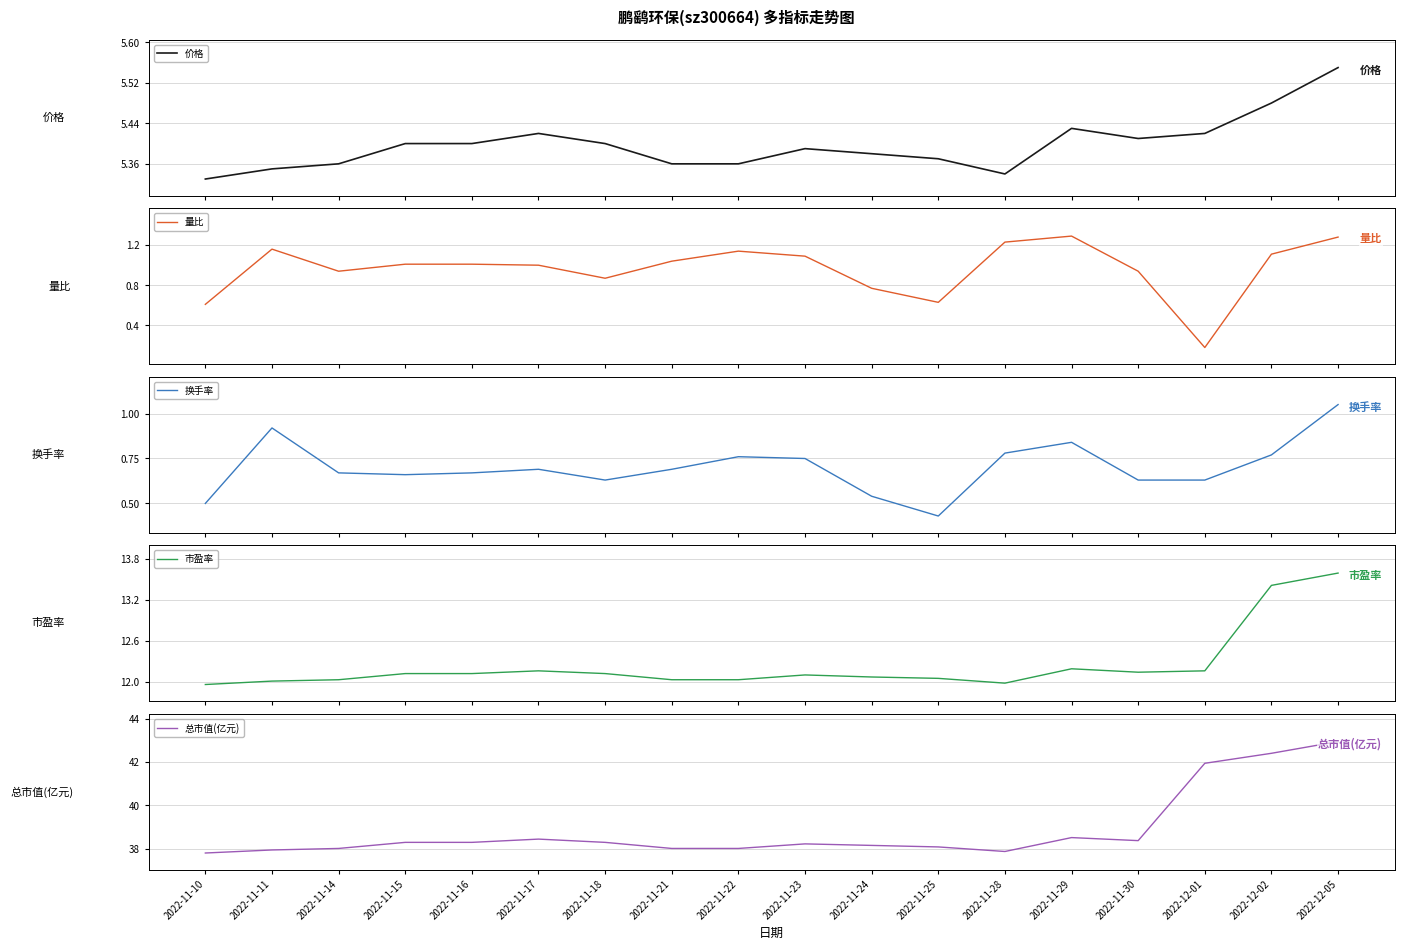

What position from the right is 2022-11-15?

15